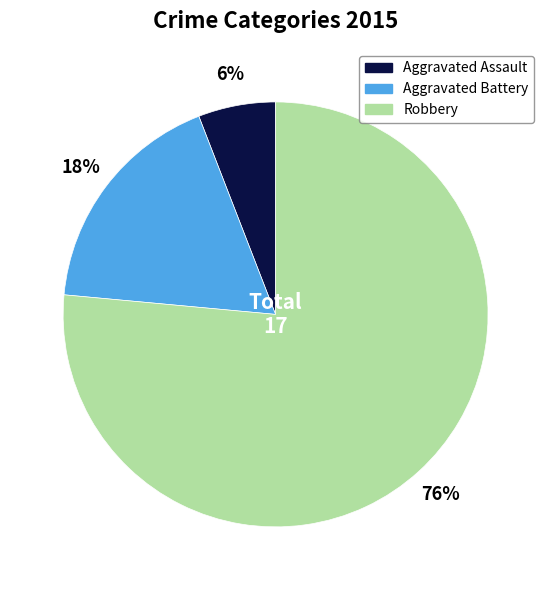

What is the smallest slice in the pie chart?

Aggravated Assault